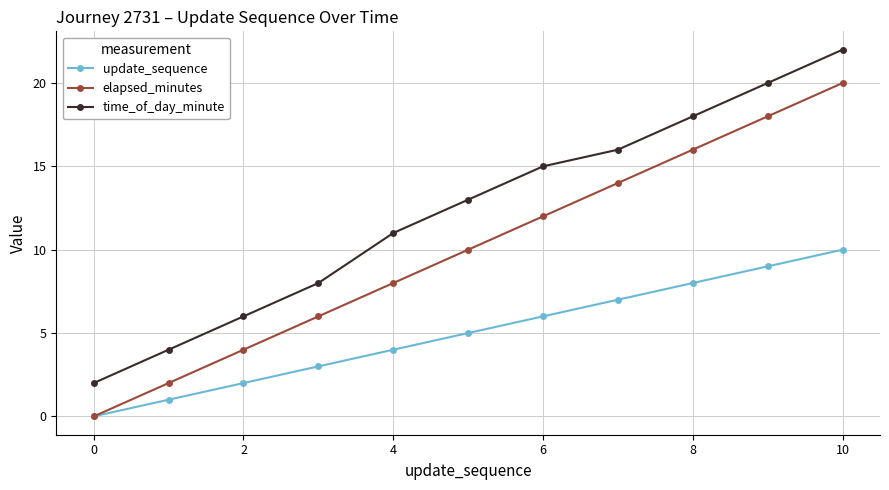

List the series in order of their peak value, highest first.

time_of_day_minute, elapsed_minutes, update_sequence